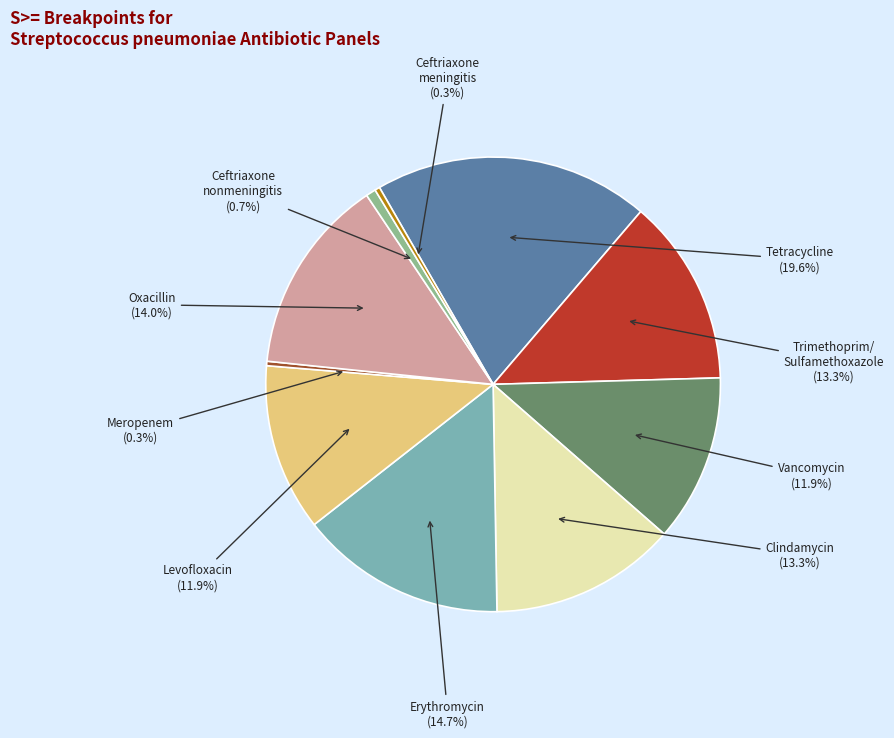

Is there any slice that represents more than half of the pie?

No